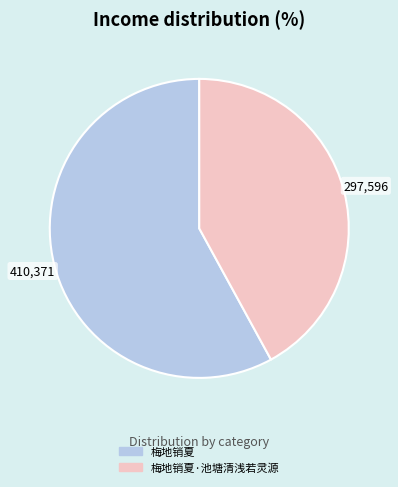

Does 梅地销夏 represent more than half of the total?

Yes